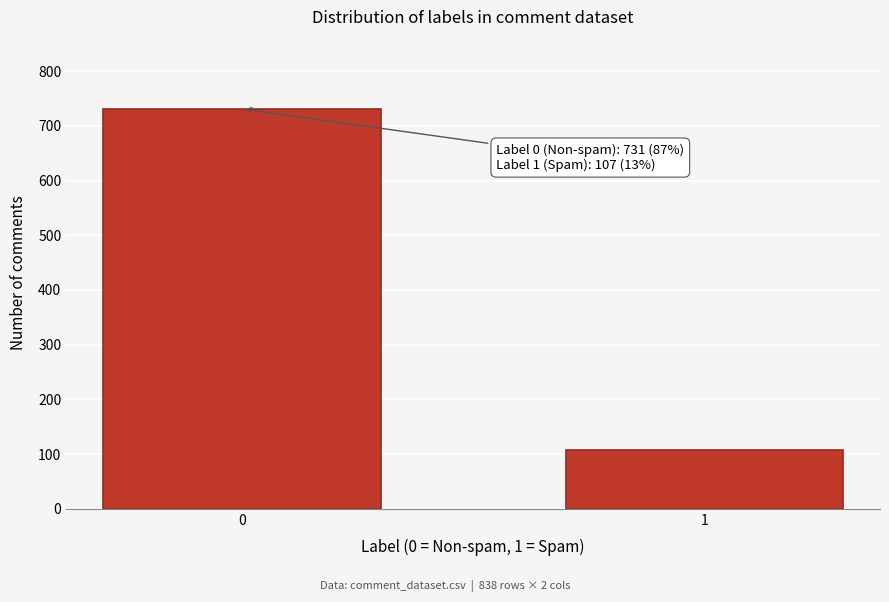

Reading left to right, list all the values displayed in this chart.

0=731	1=107